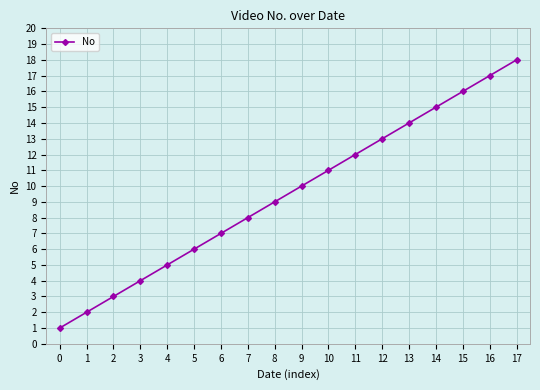

What is the sum of the values at 9 and 17?

28